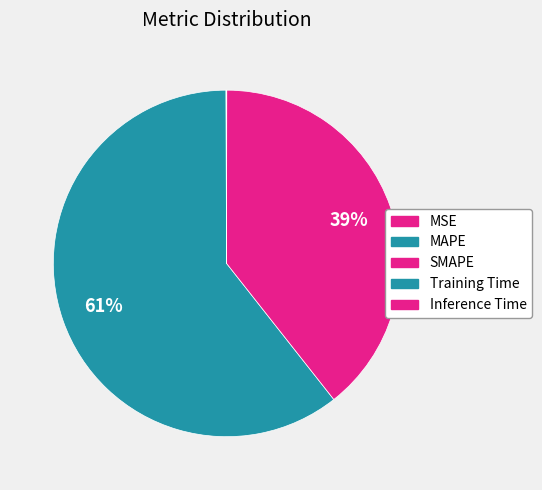

Rank the categories by value from lowest to highest.

Training Time, Inference Time, MSE, SMAPE, MAPE